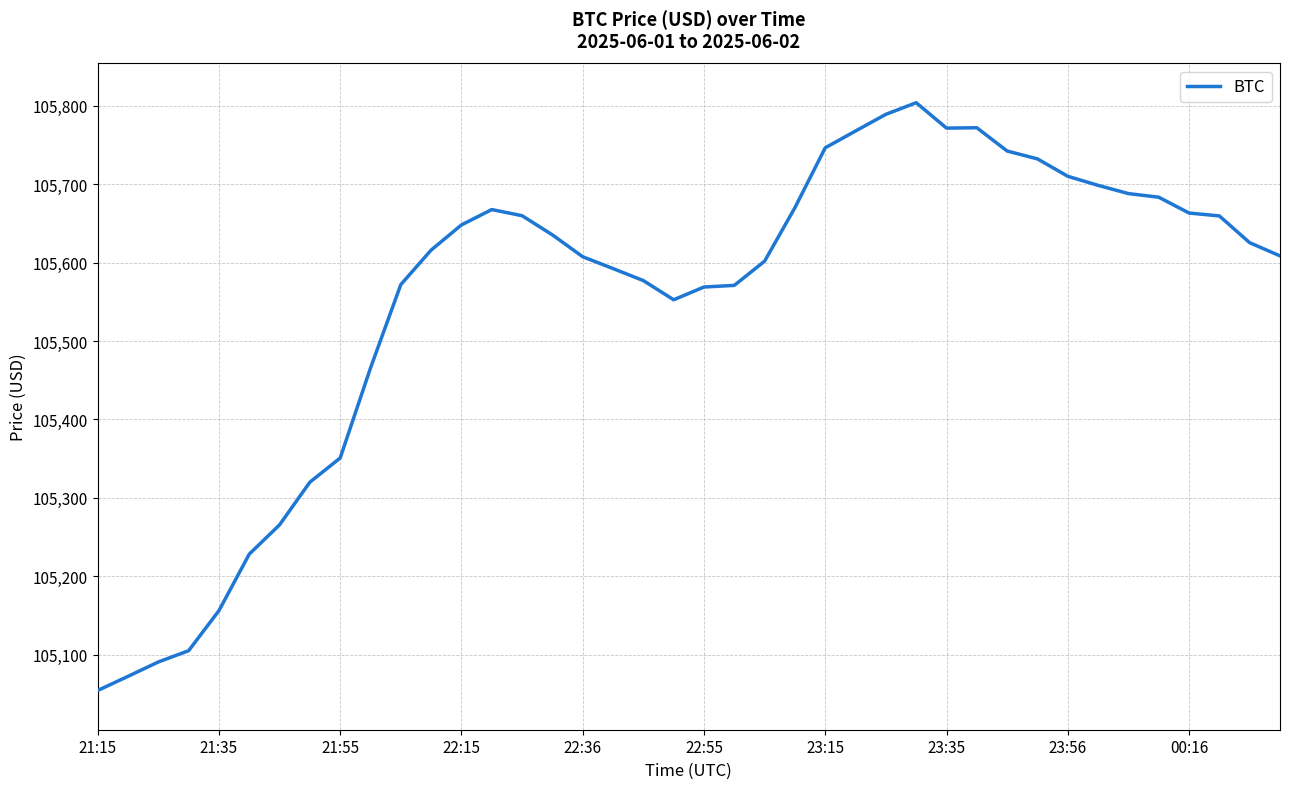

What is the difference between the maximum and second lowest values?

731.5